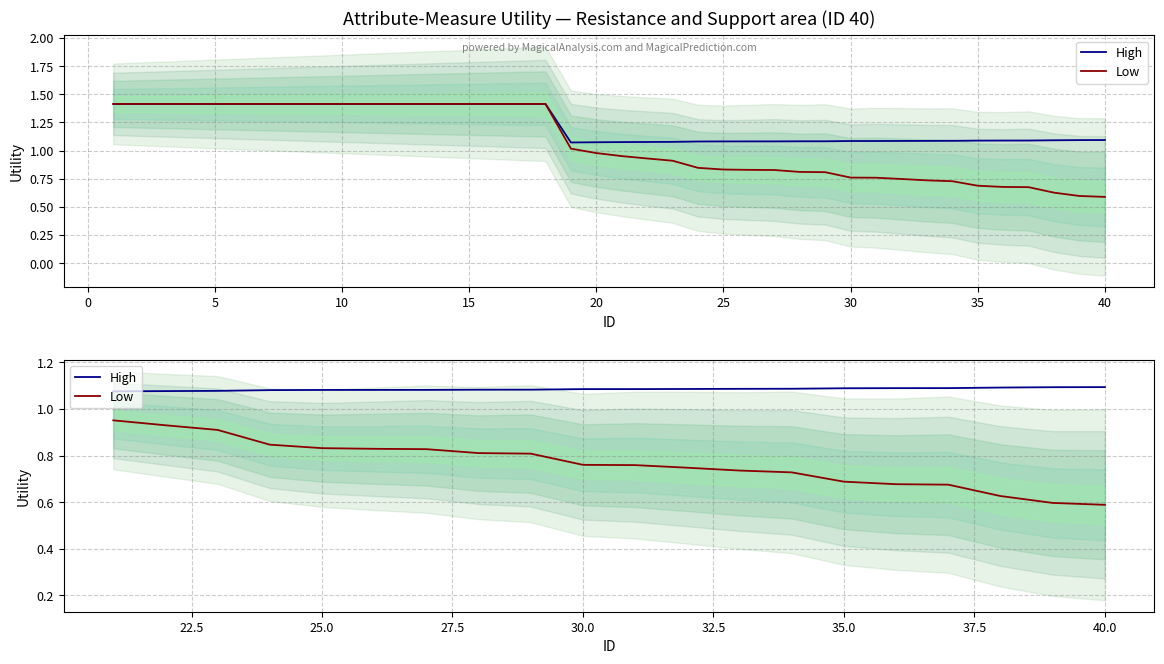

Does the chart display data point markers on the line(s)?

No